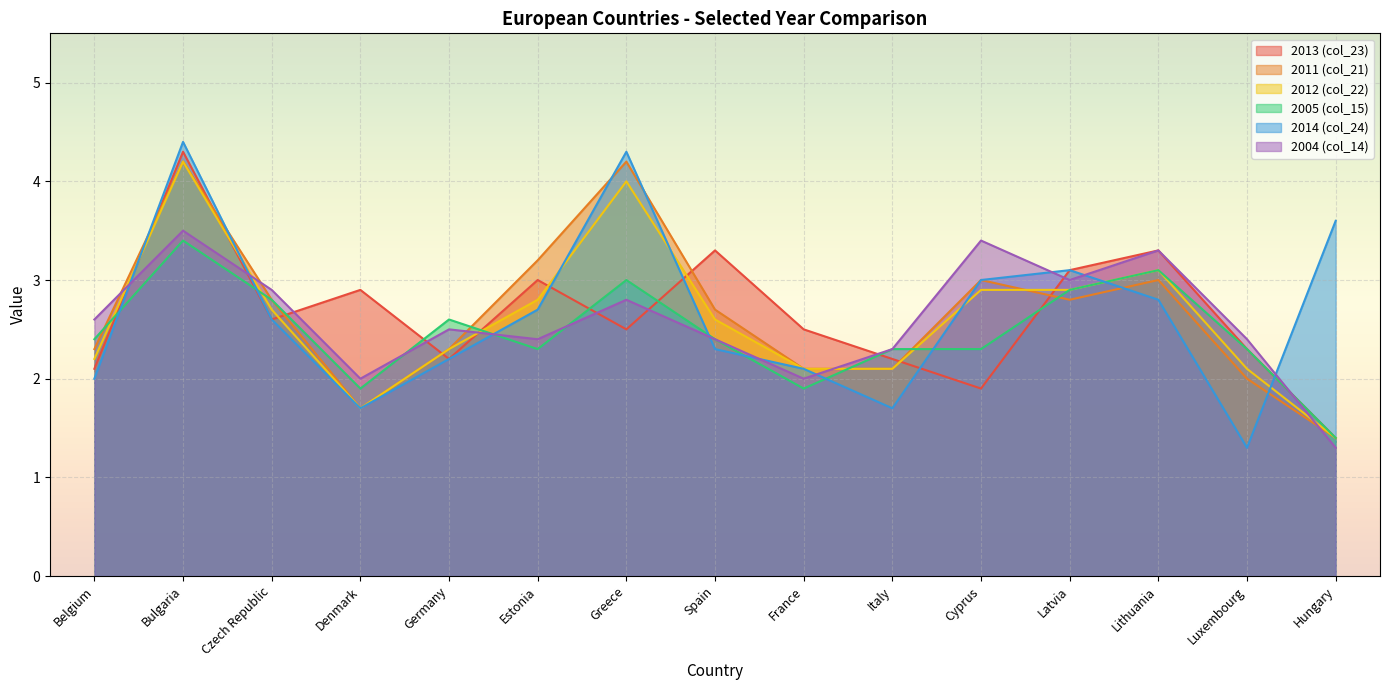

How many times do 2012 (col_22) and 2013 (col_23) cross each other?

11